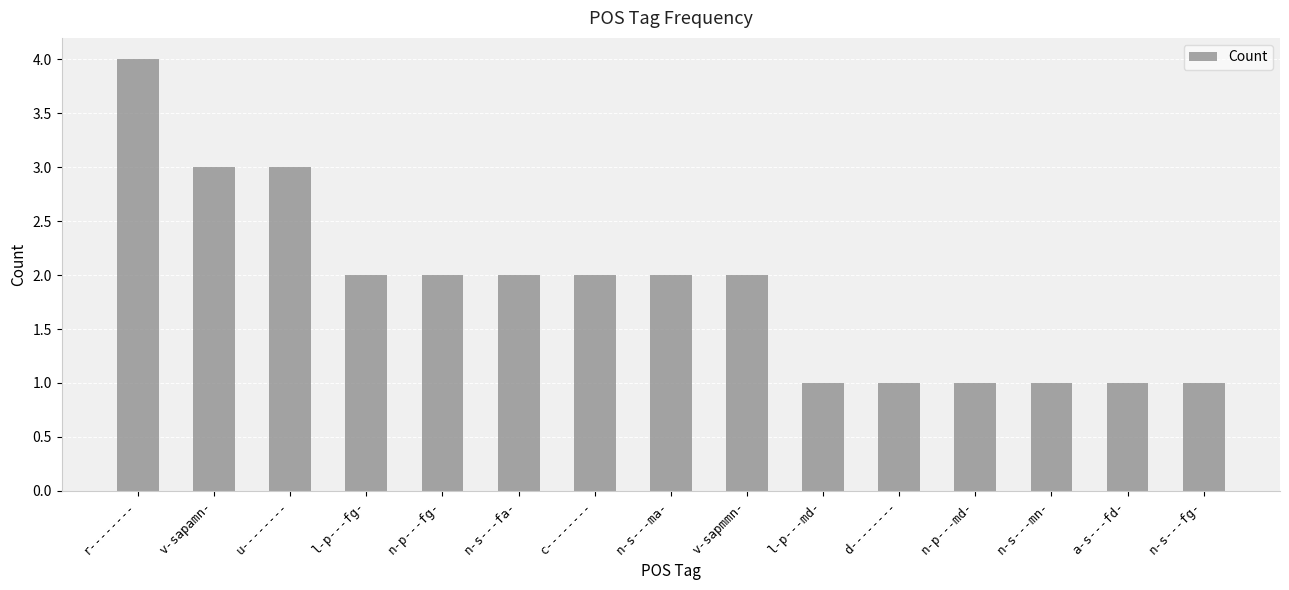

What is the difference between the second highest and minimum values?

2